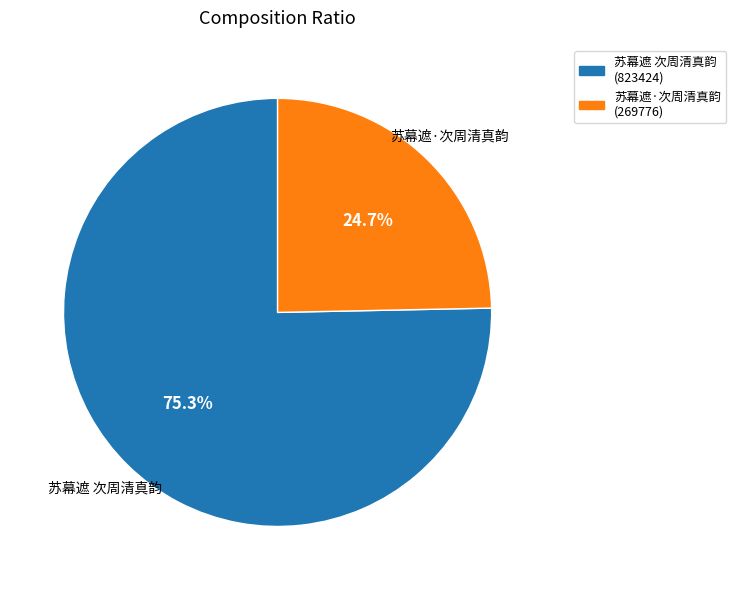

True or false: 苏幕遮·次周清真韵 accounts for 37% of the total.

False